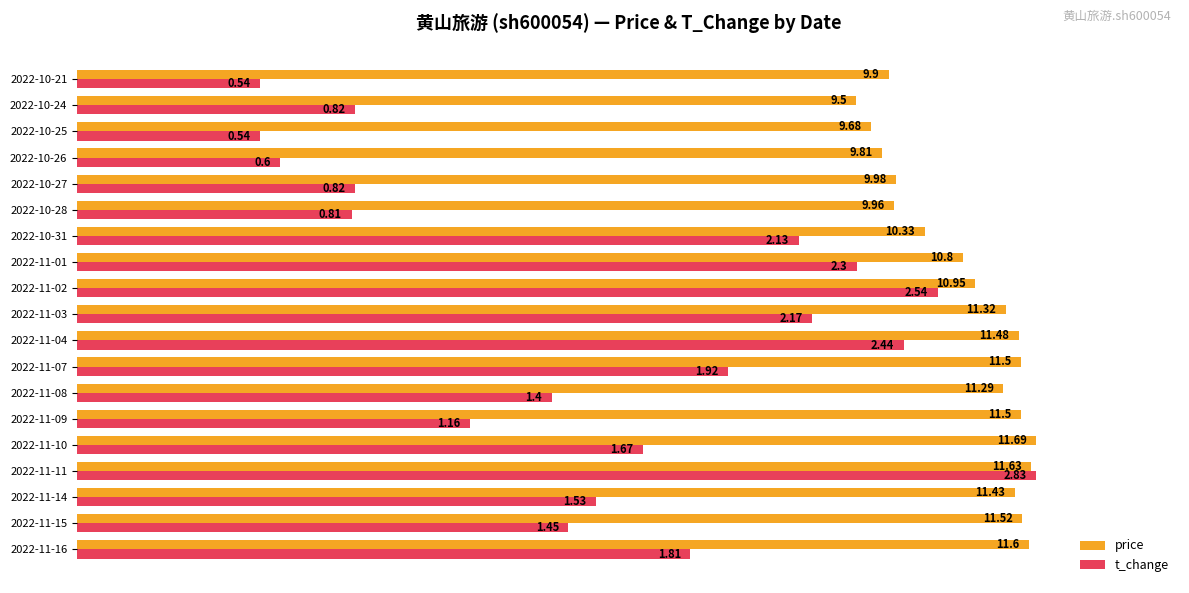

What are all the series names shown in the legend?

price, t_change